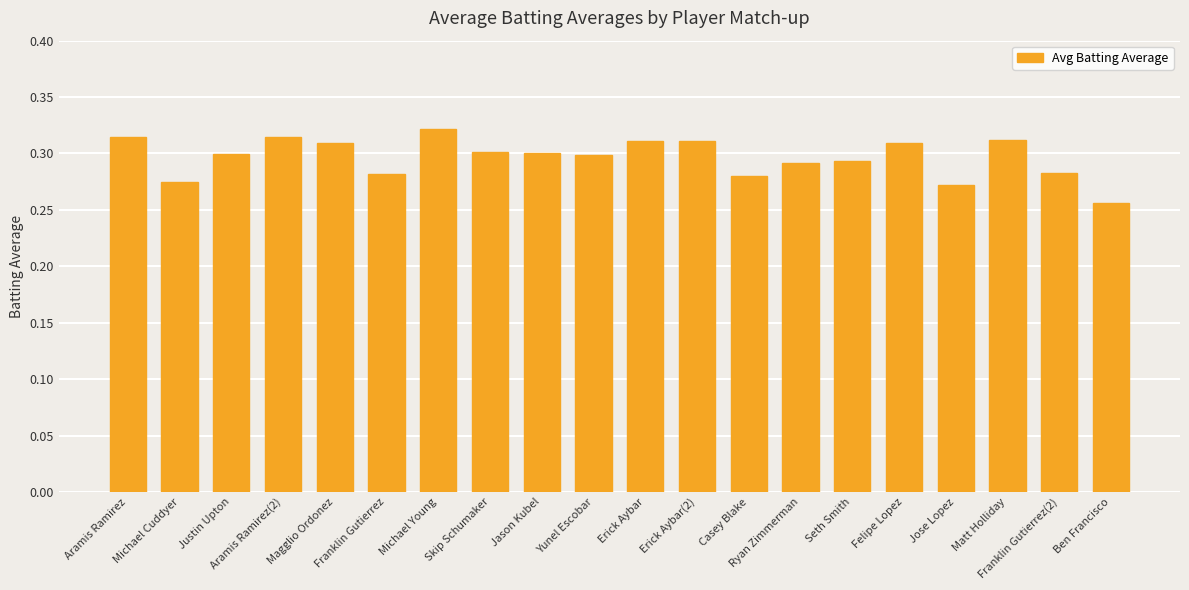

How many categories are shown in the chart?

20